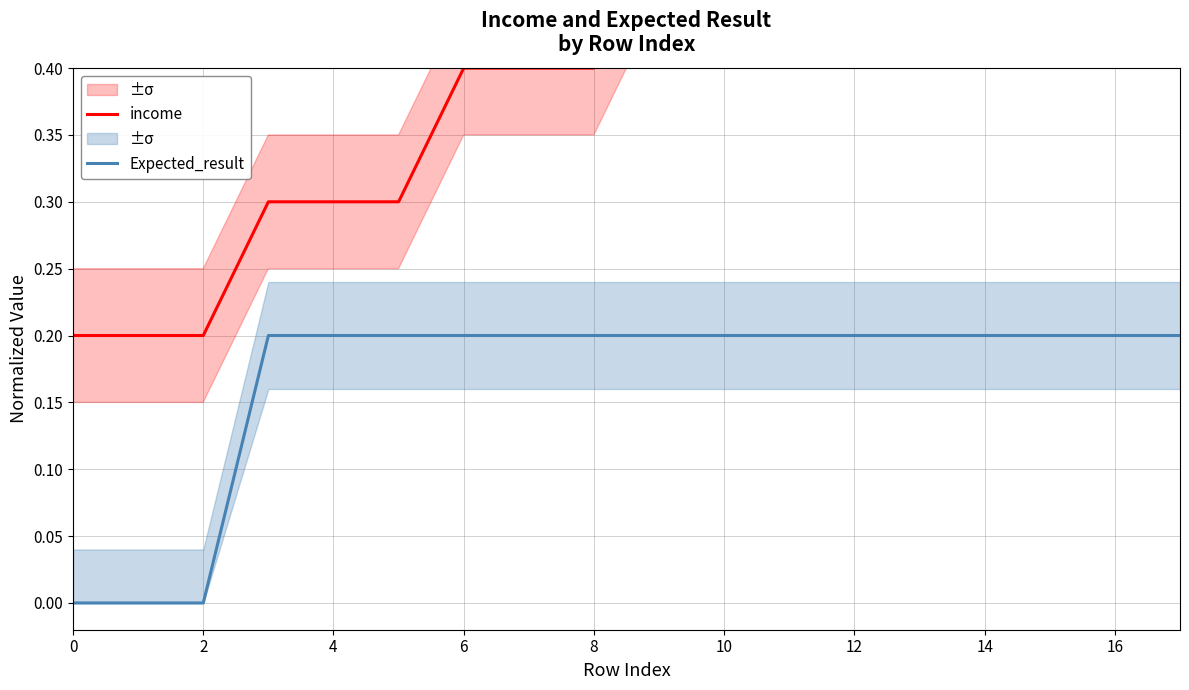

Does the chart display data point markers on the line(s)?

No